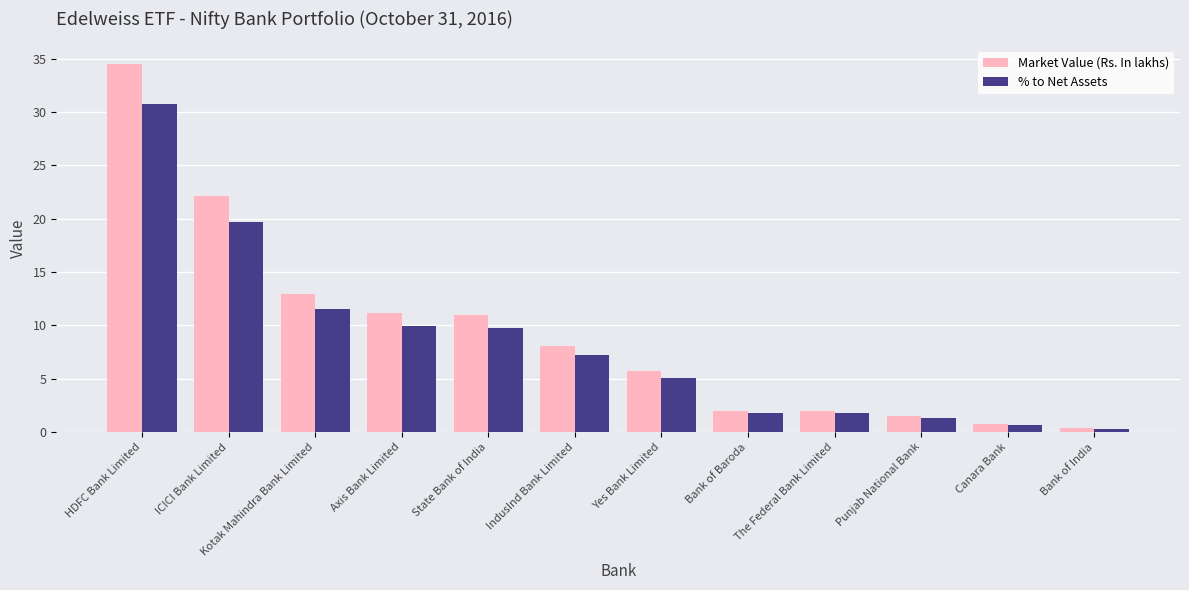

Rank the series by their maximum value, from lowest to highest.

% to Net Assets, Market Value (Rs. In lakhs)